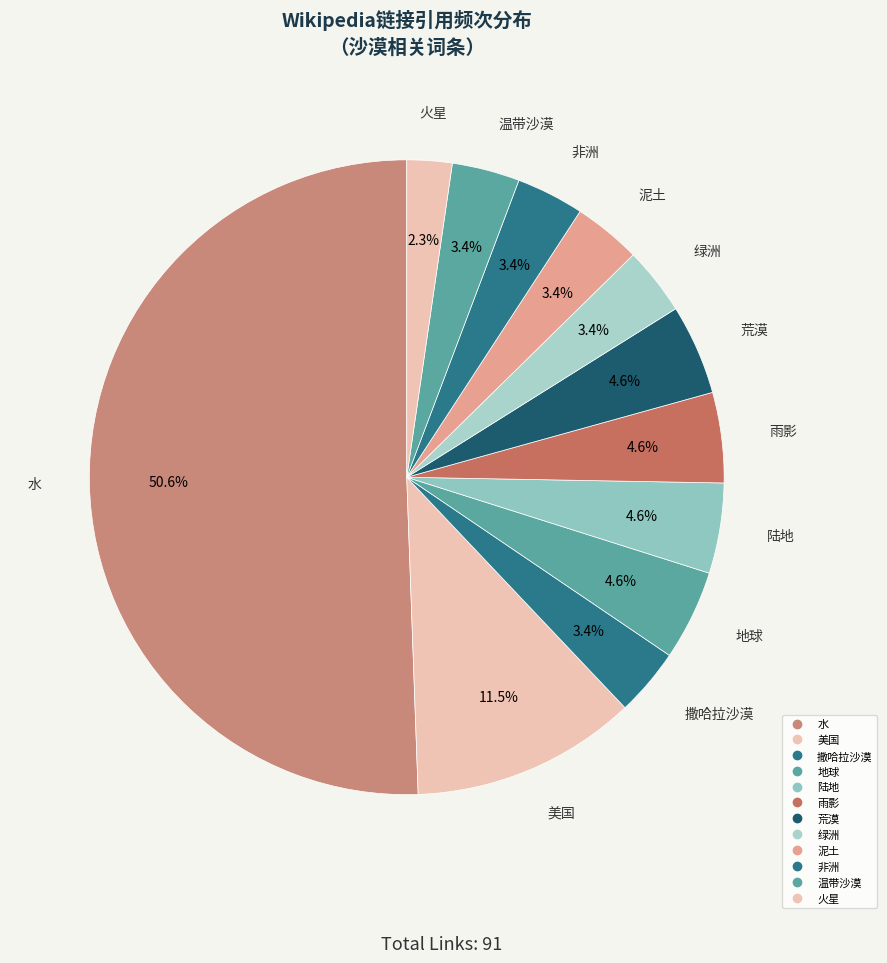

Rank the categories by value from highest to lowest.

水, 美国, 地球, 陆地, 雨影, 荒漠, 撒哈拉沙漠, 绿洲, 泥土, 非洲, 温带沙漠, 火星